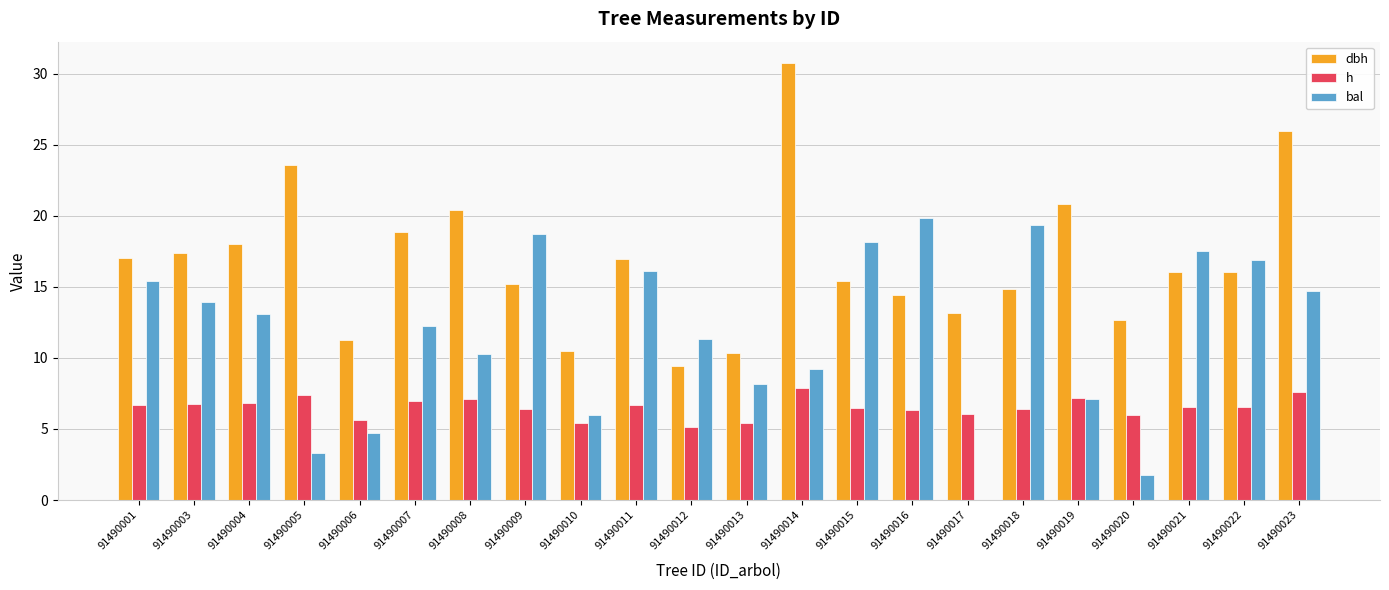

True or false: bal has a value of 25.2 at 91490001.

False